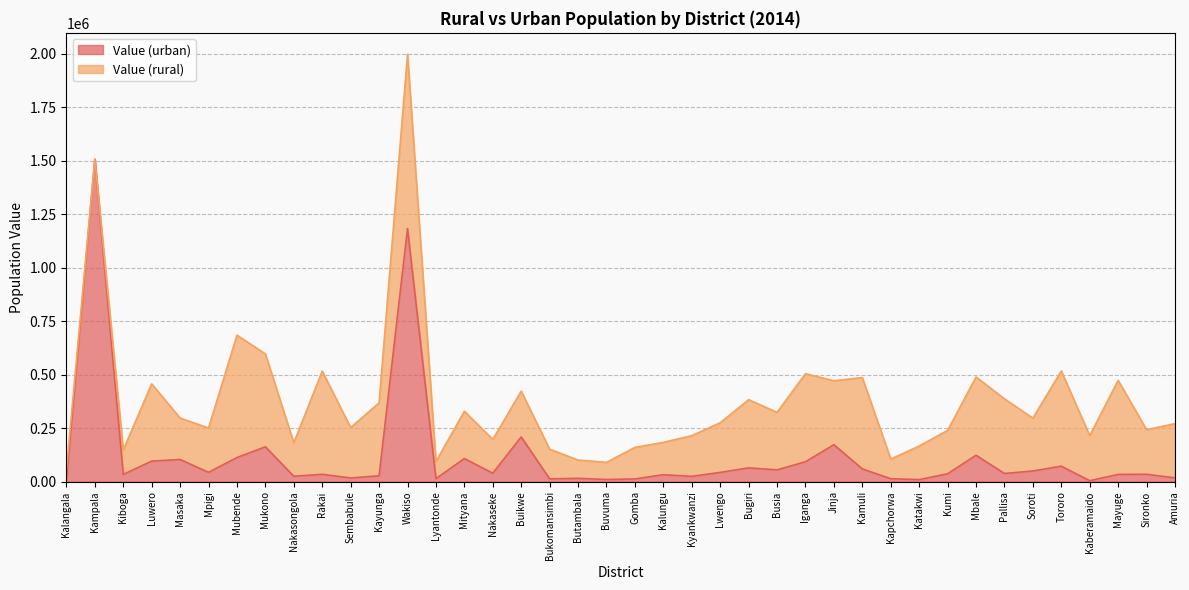

At which category does the data reach its first local valley?

Kiboga